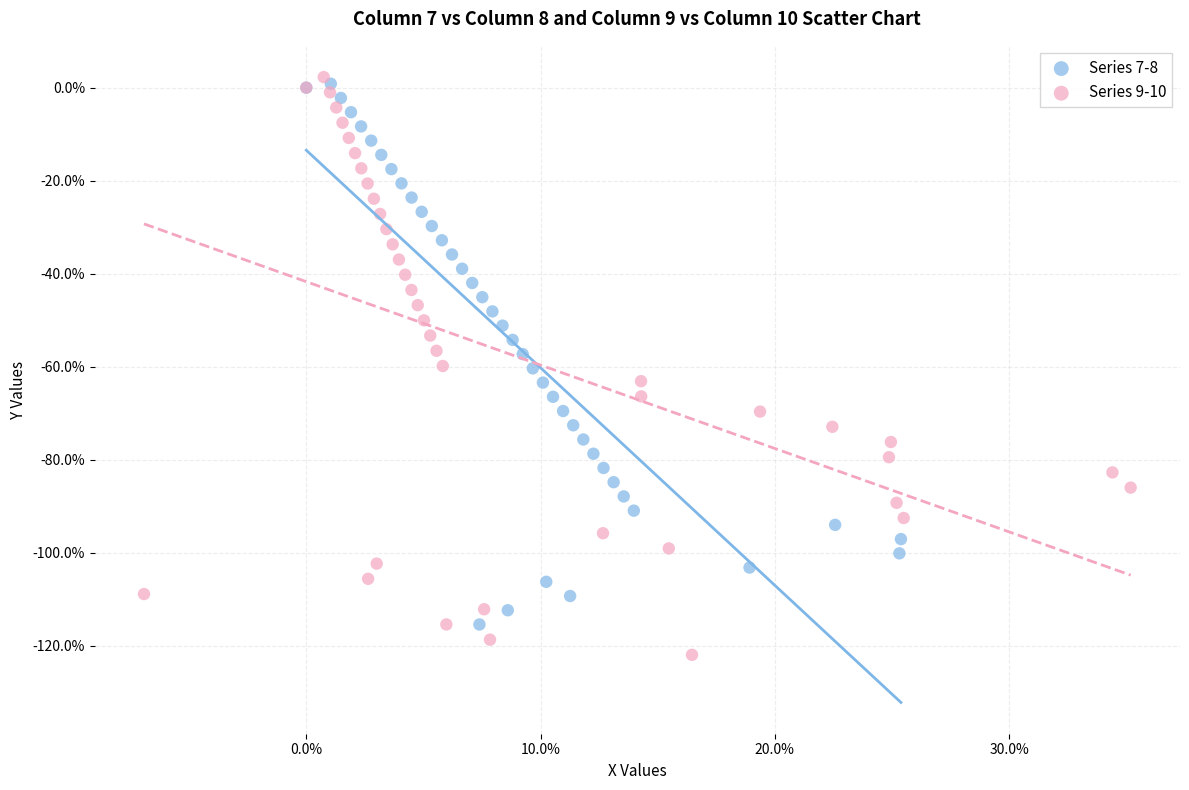

Which series contains the lowest Y value?

Series 9-10